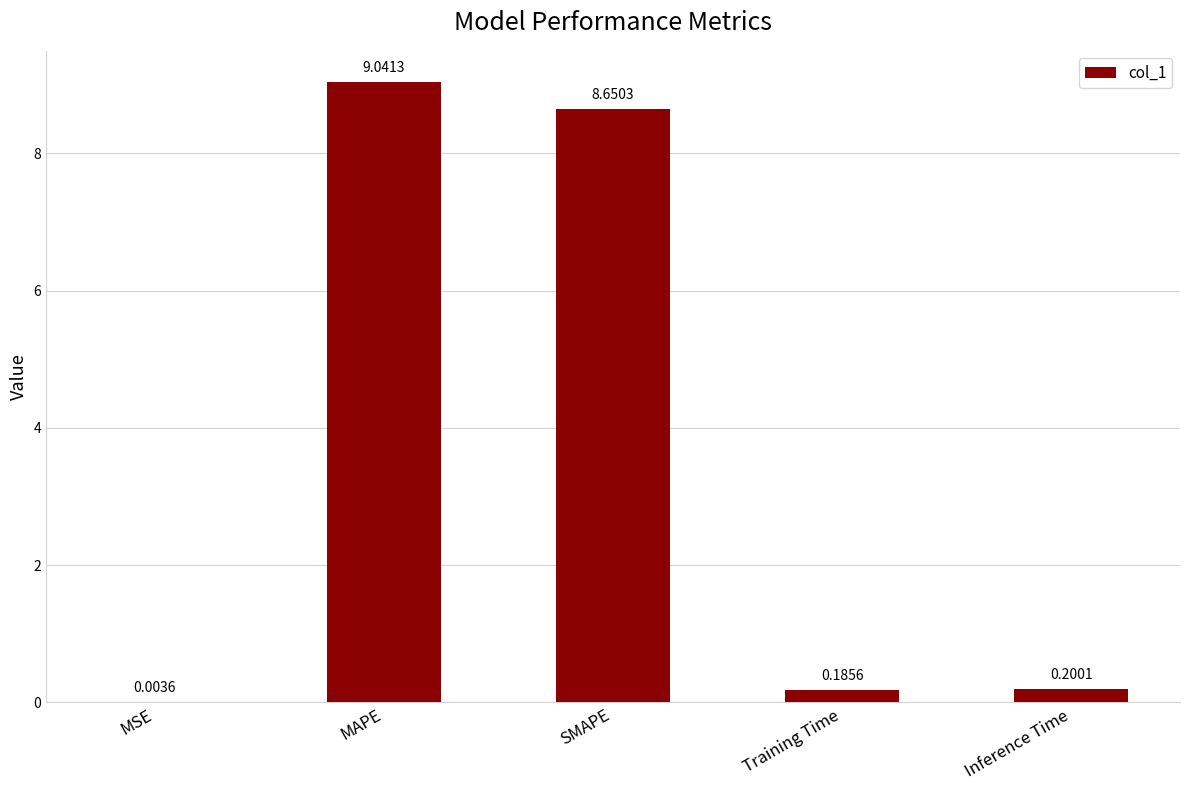

Where is the data nearest to the value 4?

Inference Time